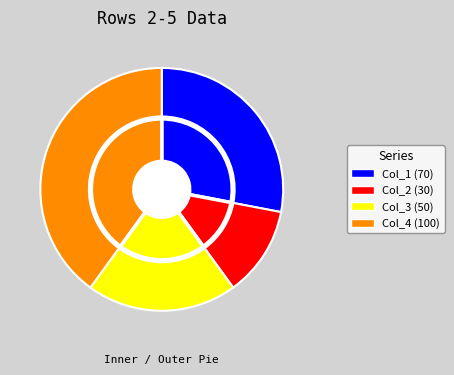

To the nearest percent, what is the average slice percentage?

25%